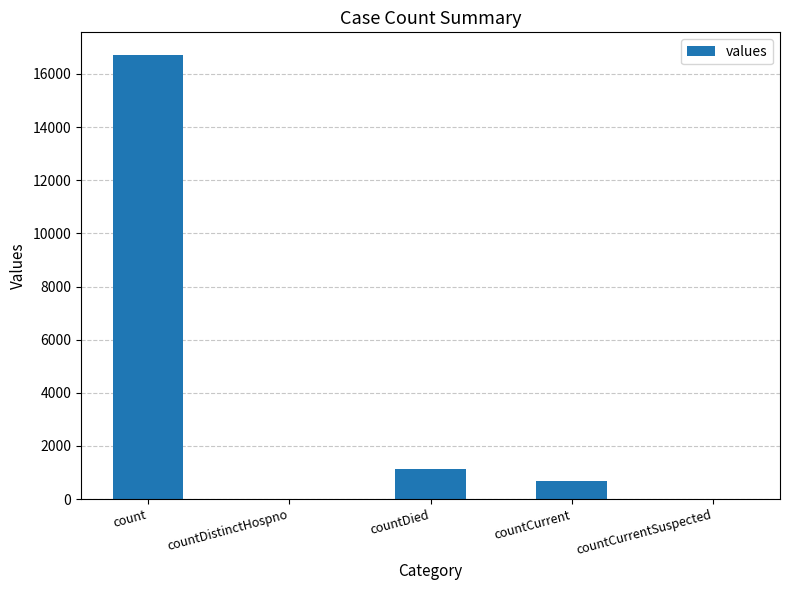

Count the number of categories in the chart.

5